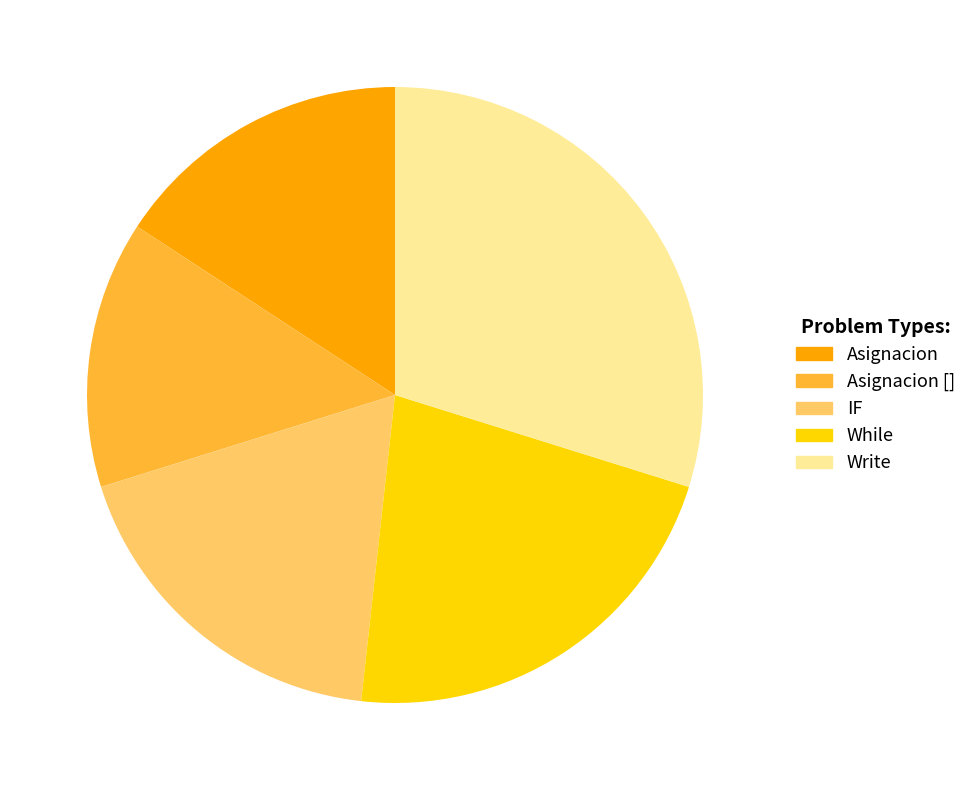

True or false: Write accounts for 44% of the total.

False